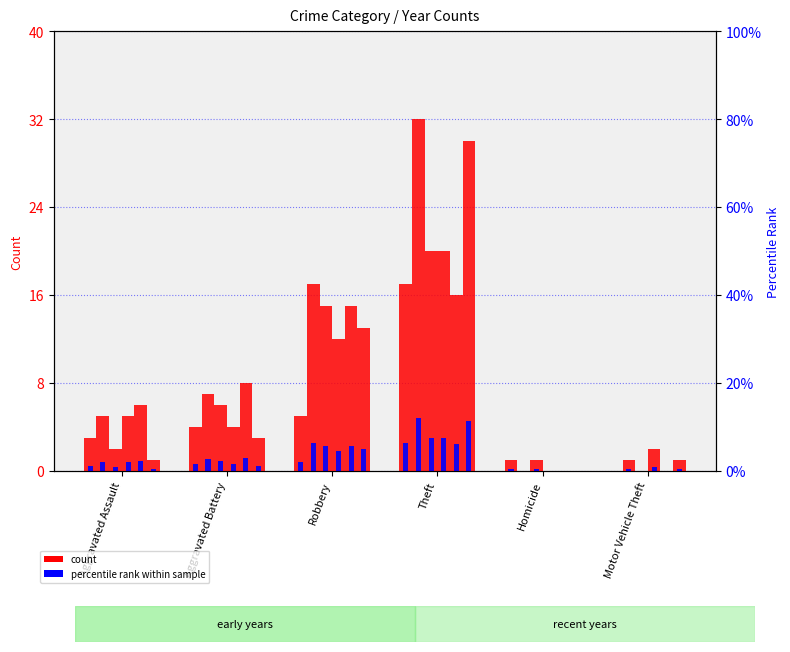

At which label does 2021 pct reach its minimum?

Motor Vehicle Theft